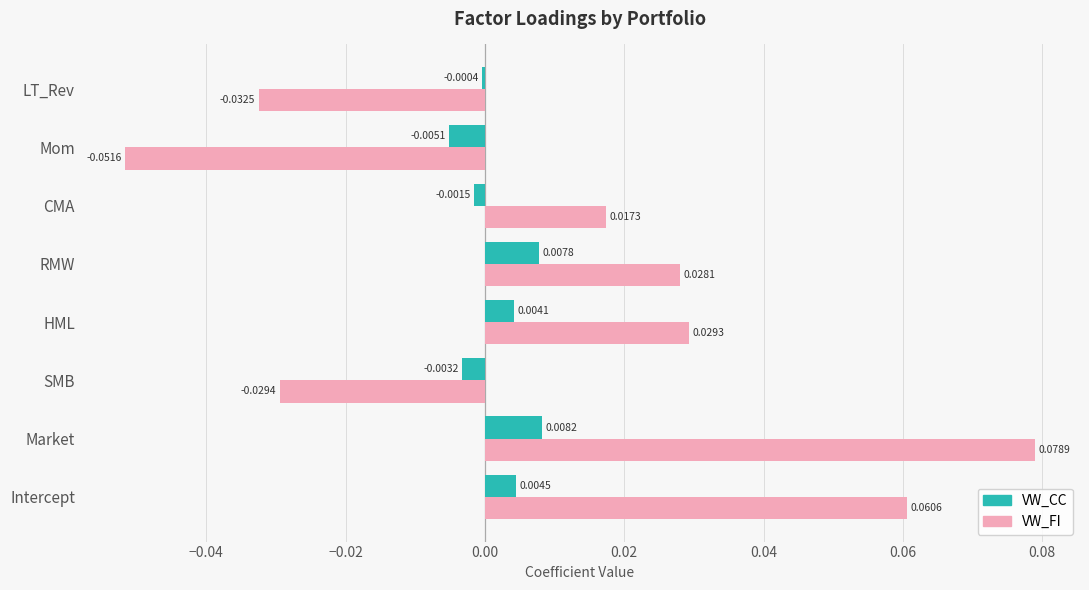

Where is VW_FI nearest to the value 0?

CMA